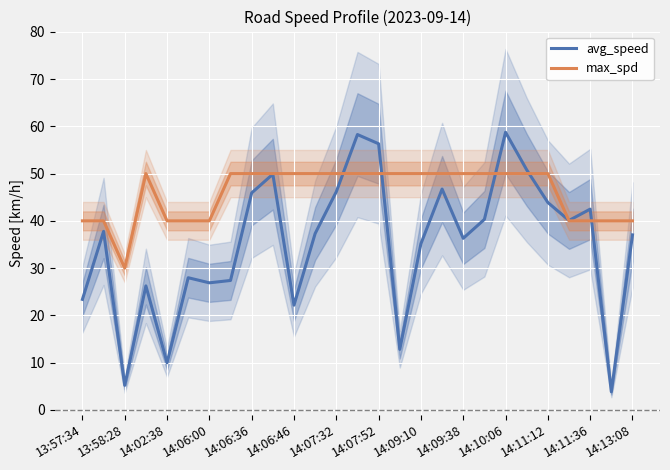

What is the minimum value for avg_speed?

3.8